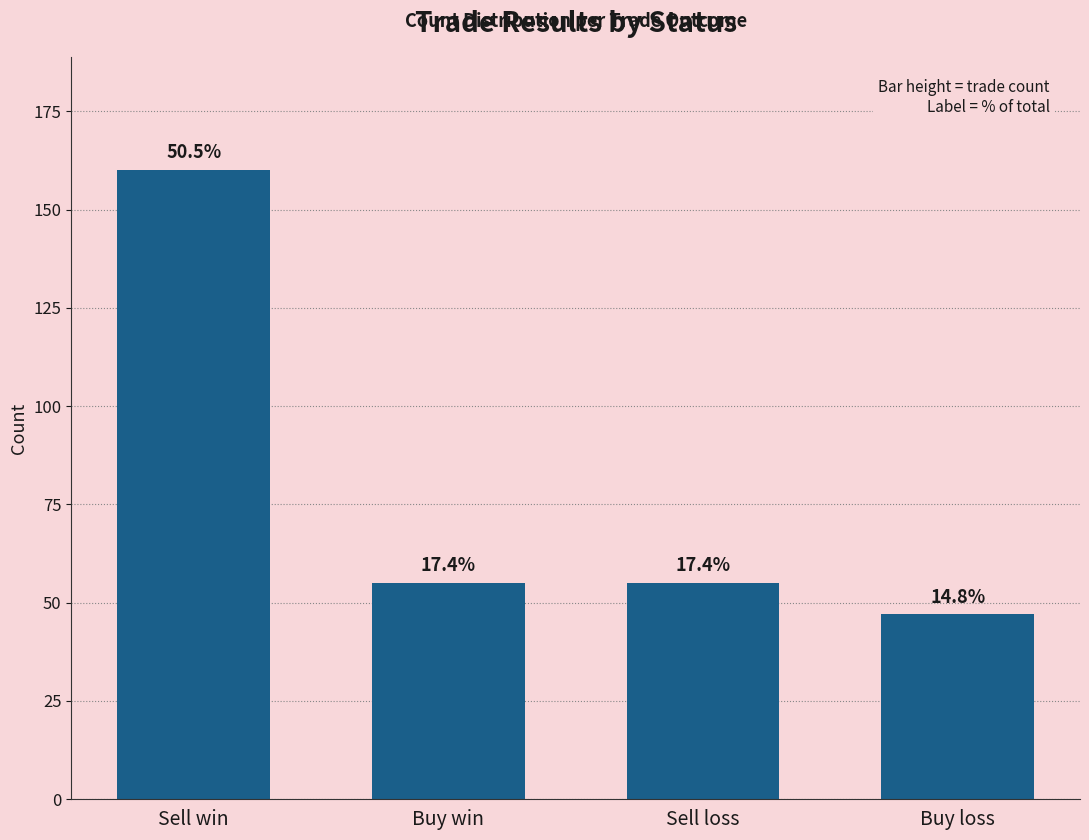

Where does the data first go above 55?

Sell win